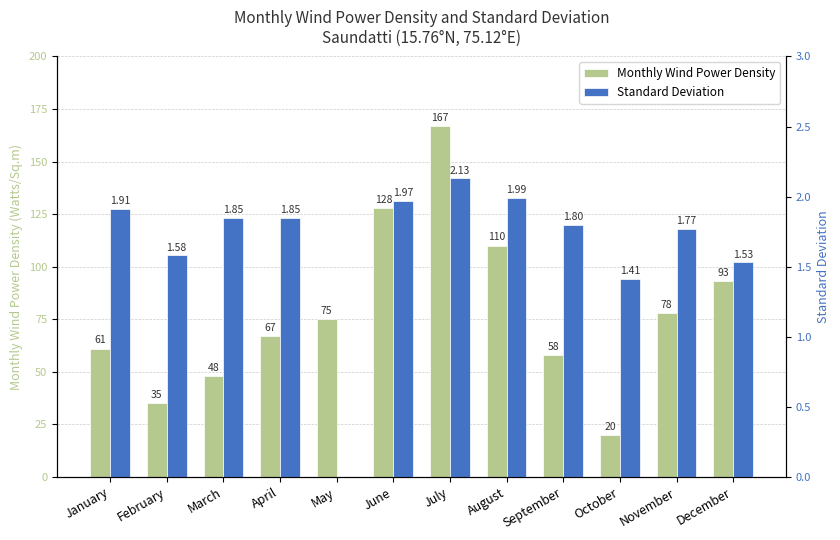

Read the Monthly Wind Power Density value at December.

93.0